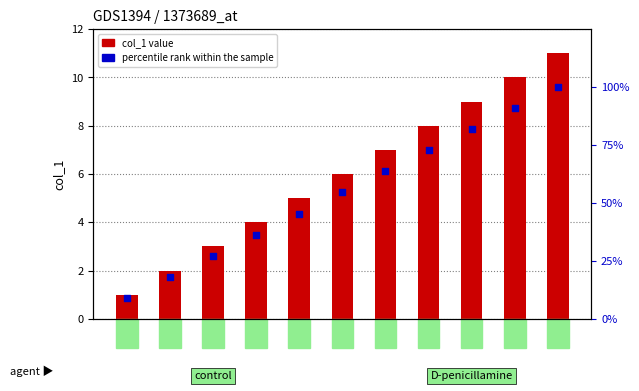

Which series contains the lowest Y value?

col_1 value